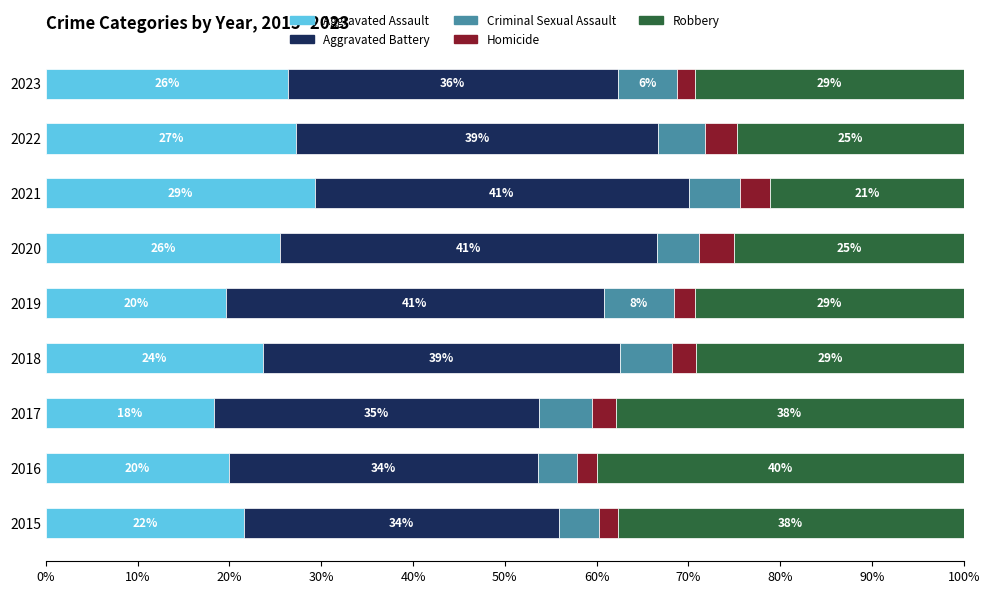

How many series are shown in this chart?

5